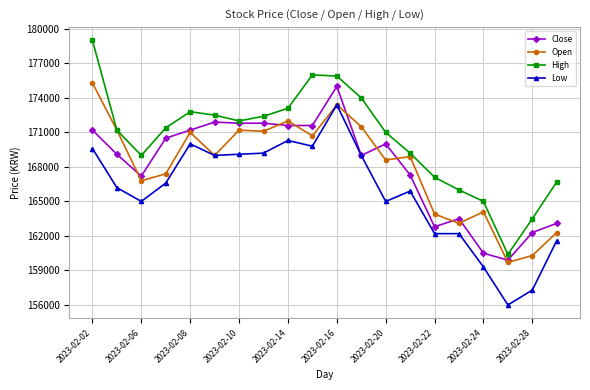

Which series has the largest total across all categories?

High